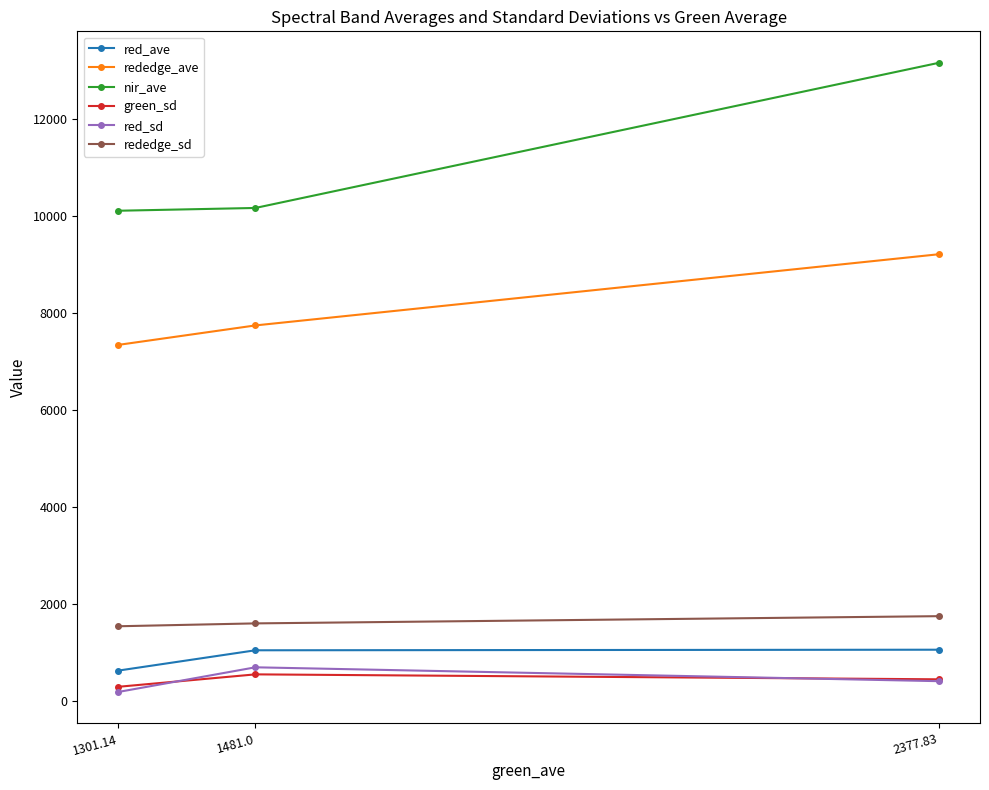

How many values in the green_sd series exceed 452?

2